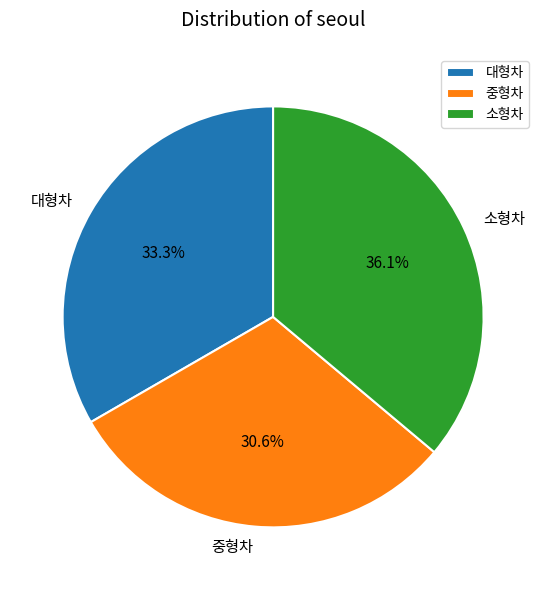

To the nearest percent, what portion does 중형차 represent?

31%